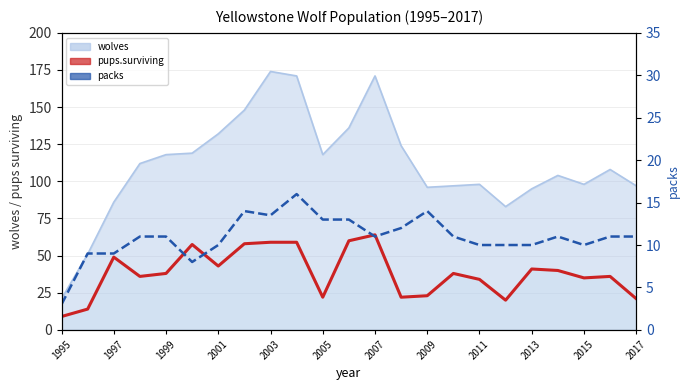

How many interior local peaks (higher than both neighbors) does the data have?

4